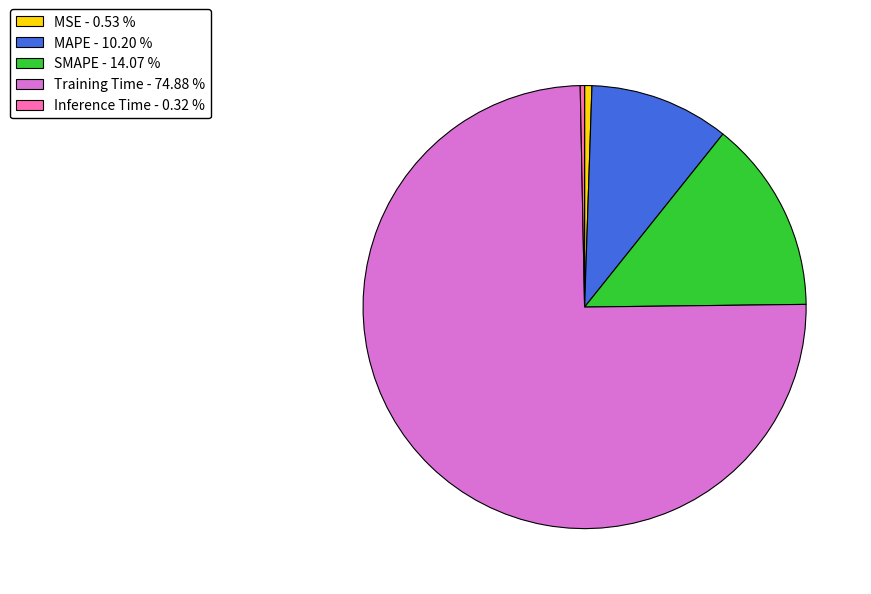

Is the sum of Training Time - 74.88 % and MAPE - 10.20 % greater than half?

Yes